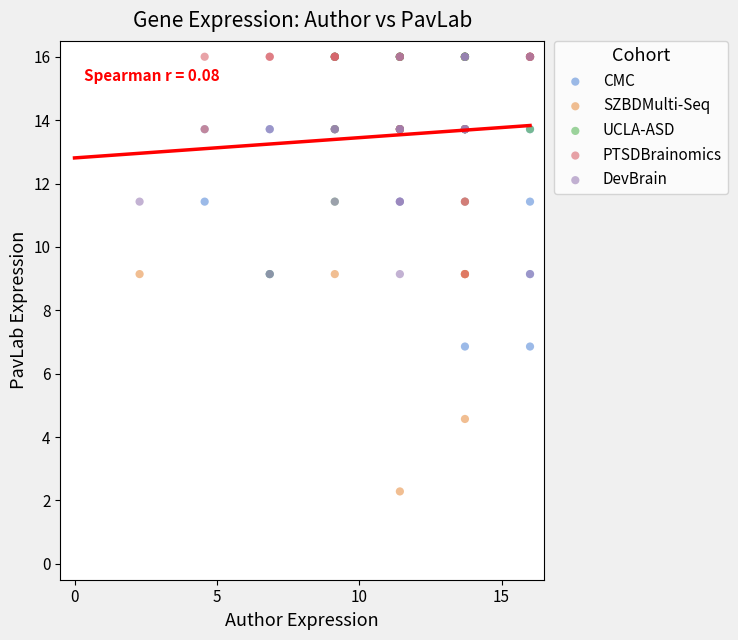

Which series contains the lowest Y value?

SZBDMulti-Seq